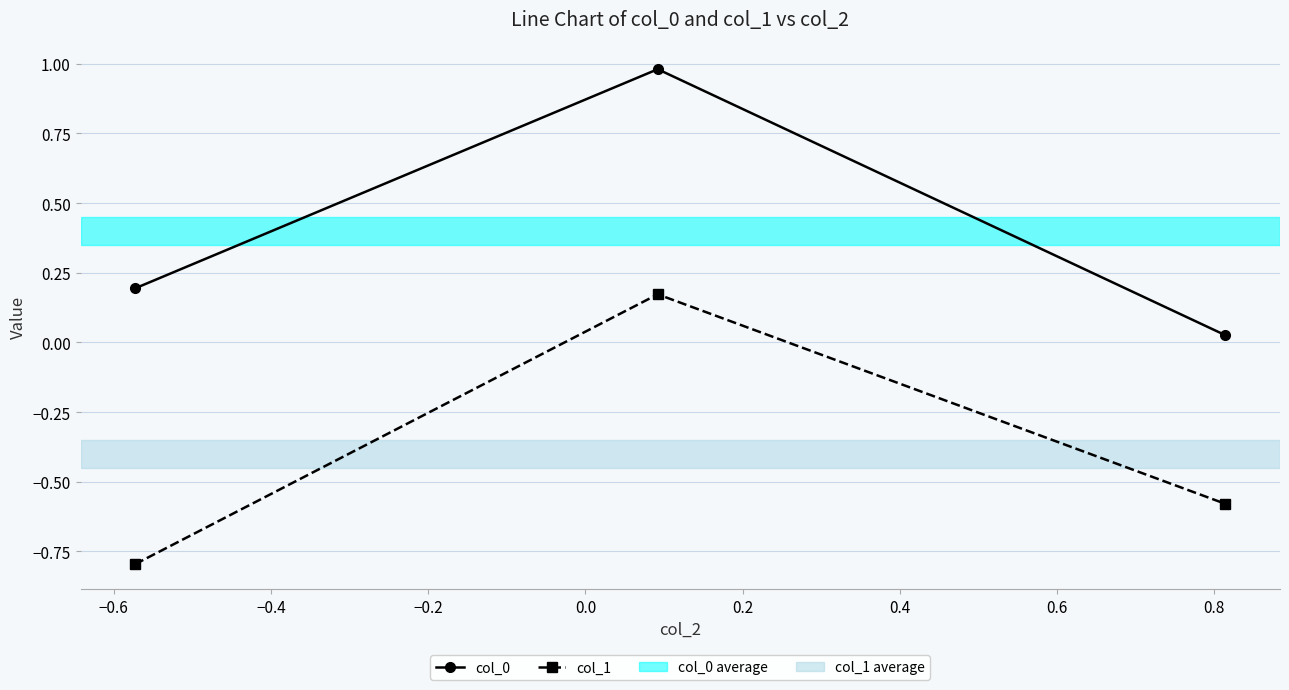

What is the difference between the maximum and minimum values in the col_1 series?

1.0